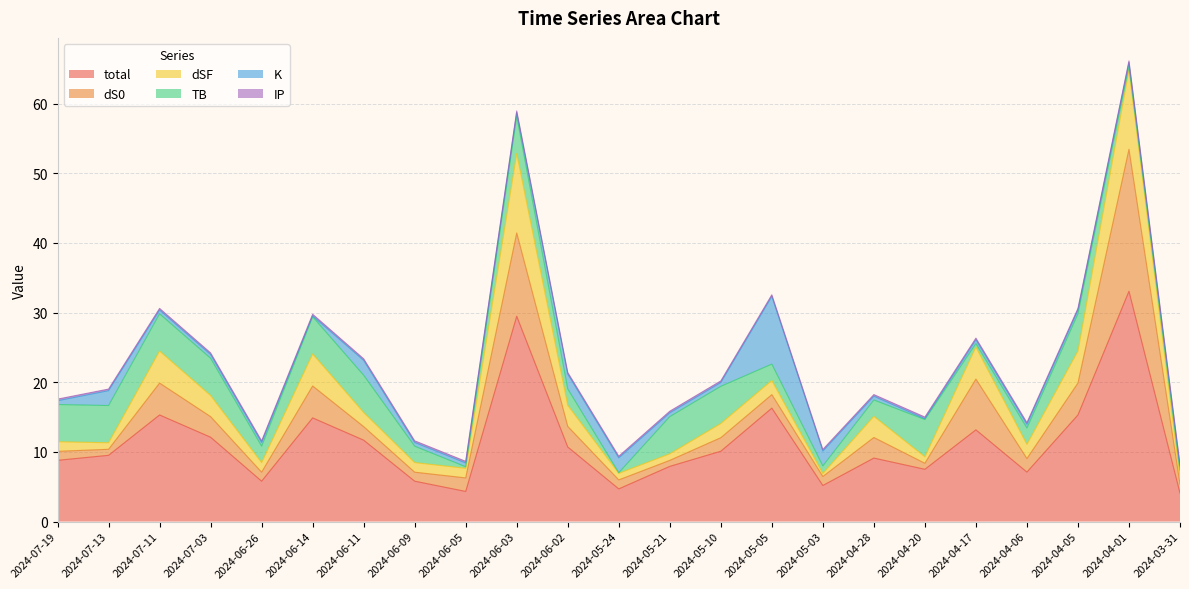

What is the highest value of the total series?

33.1